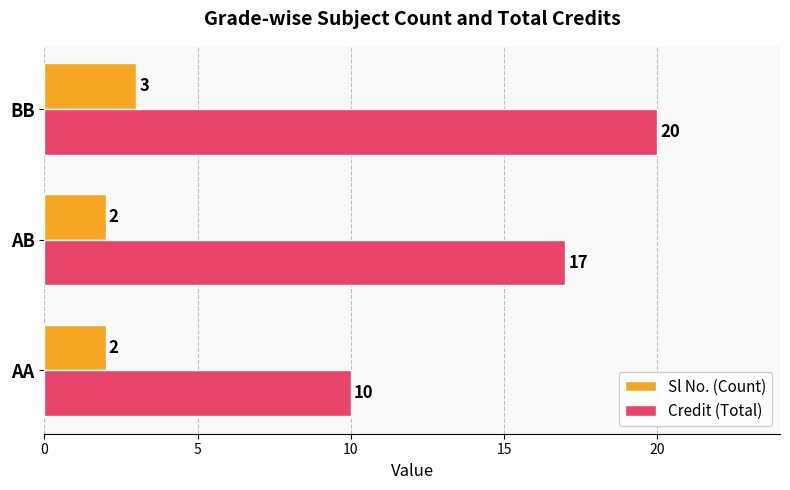

What value does the Credit (Total) series have at AA?

10